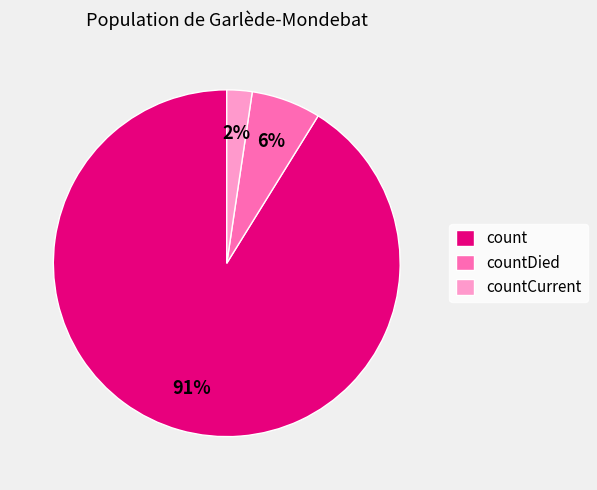

Is the sum of countCurrent and countDied greater than half?

No